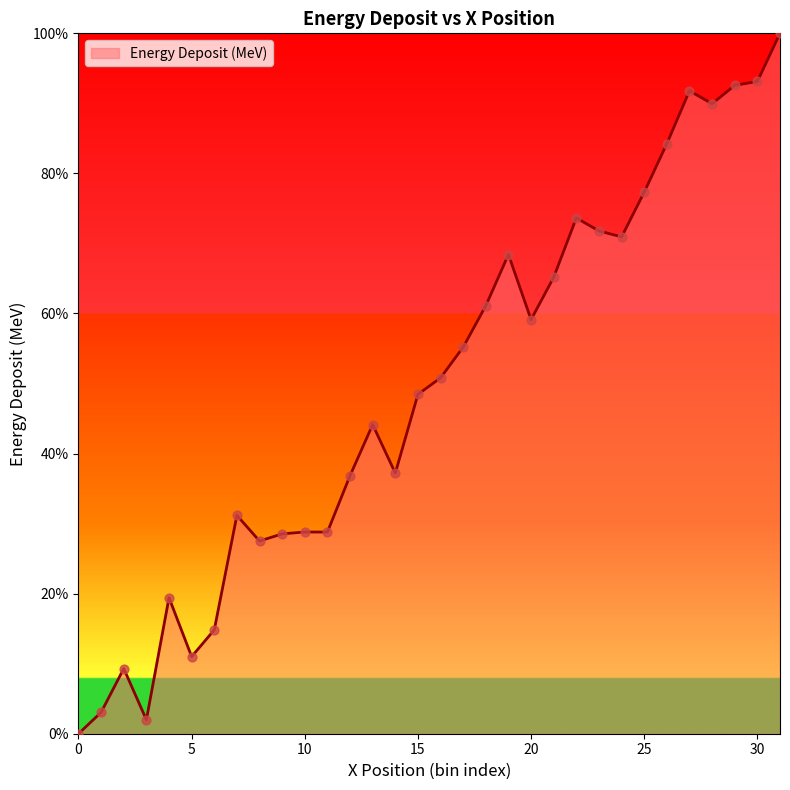

What is the maximum value shown in the chart?

100.0